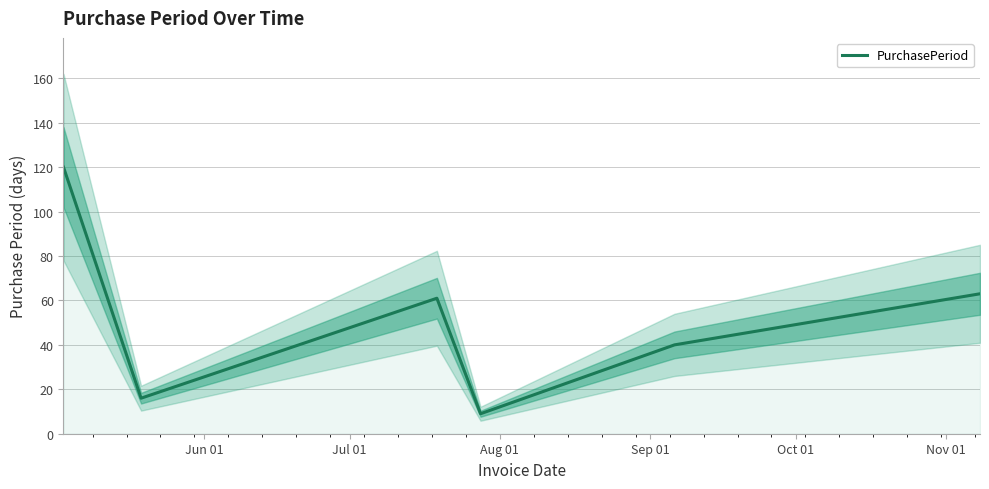

What is the difference between the maximum and minimum values?

111